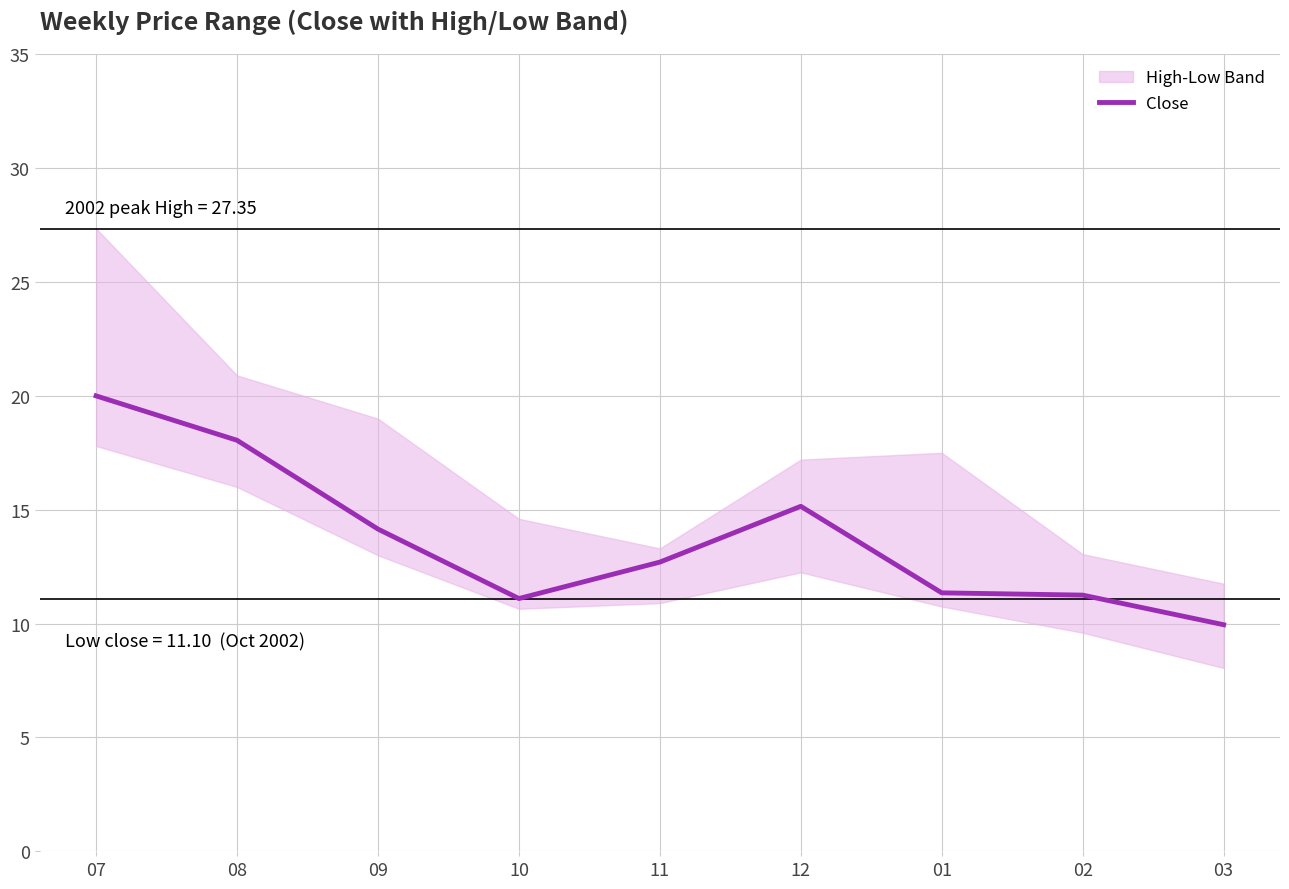

List the labels in order of value, smallest first.

03, 10, 02, 01, 11, 09, 12, 08, 07